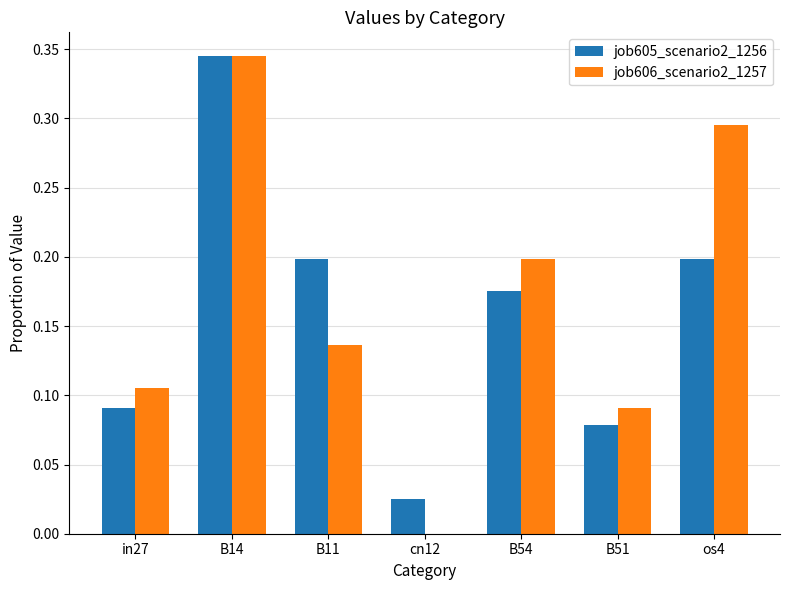

What is the sum of all job605_scenario2_1256 values?

1.1